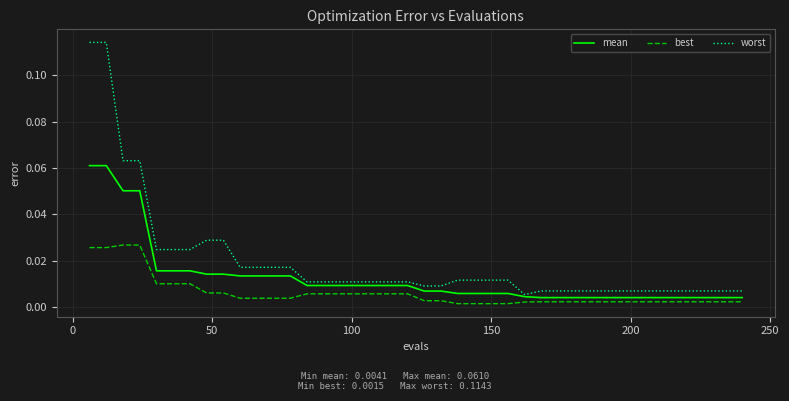

Count the number of categories in the chart.

40